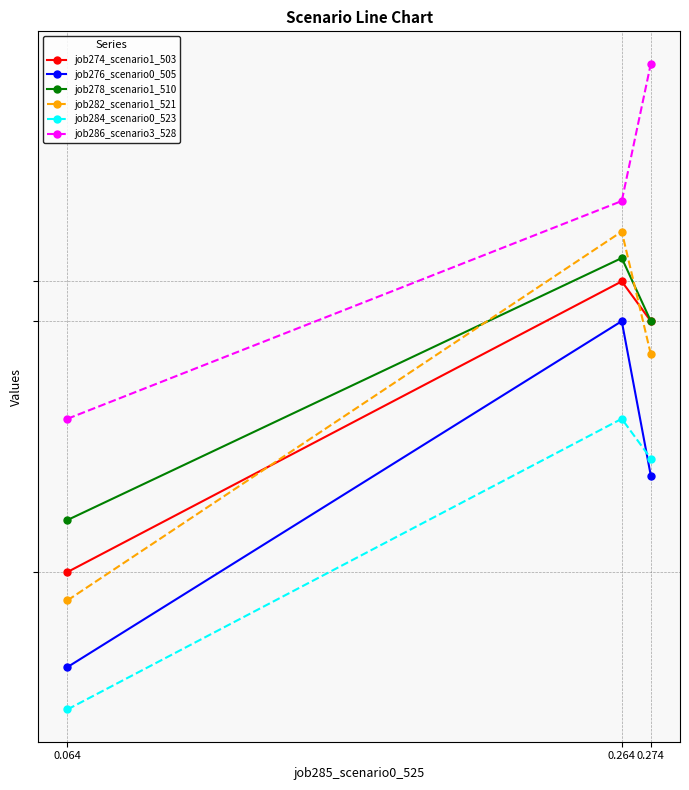

Does the chart have visible grid lines?

Yes